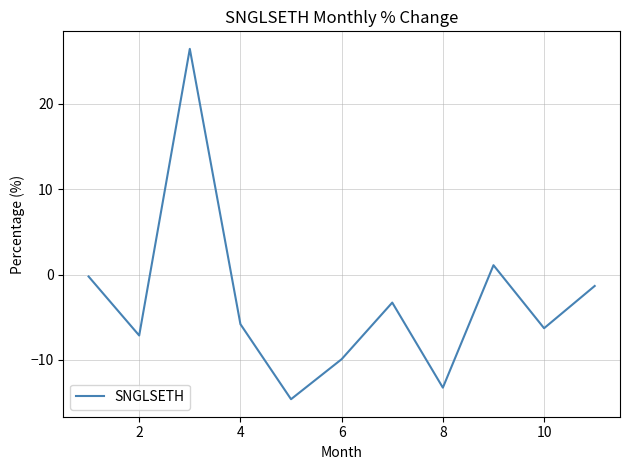

What is the greatest value displayed?

26.4